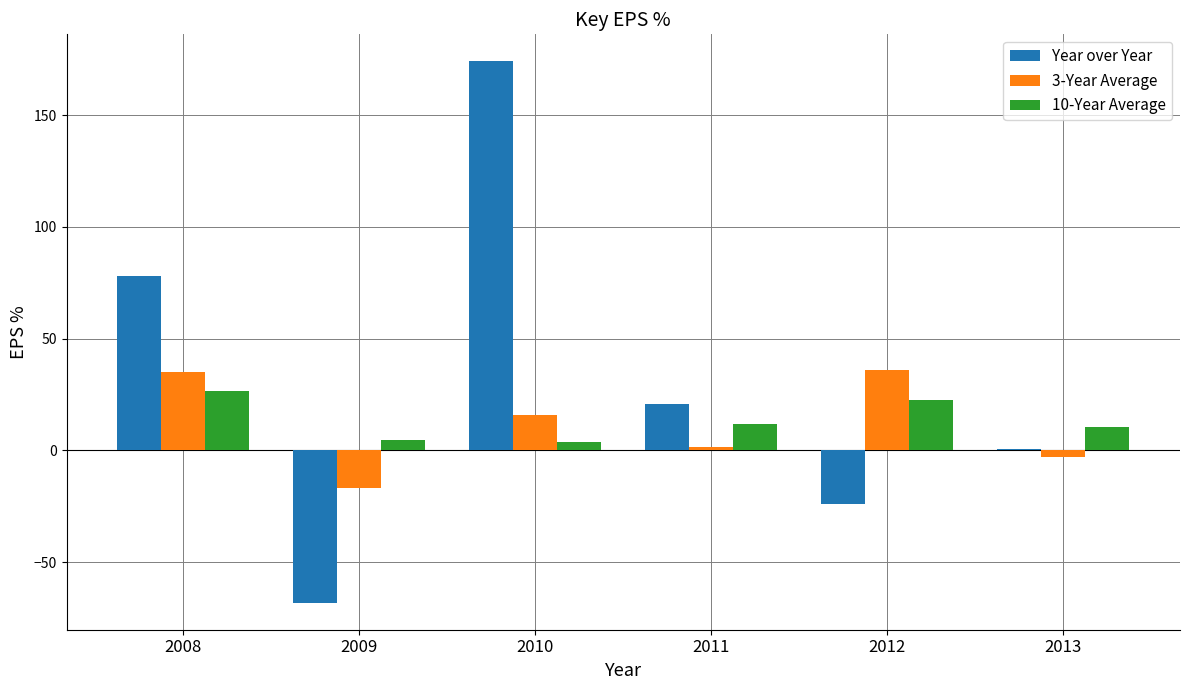

At which category is the sum across all series the highest?

2010